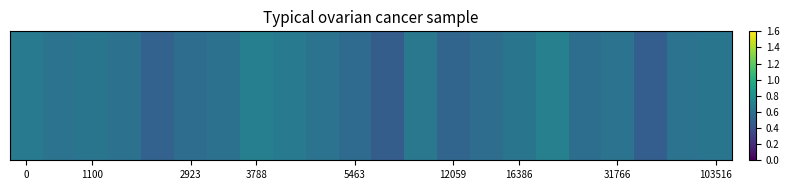

The chart shows a value of 0.2 at 19. True or false?

False